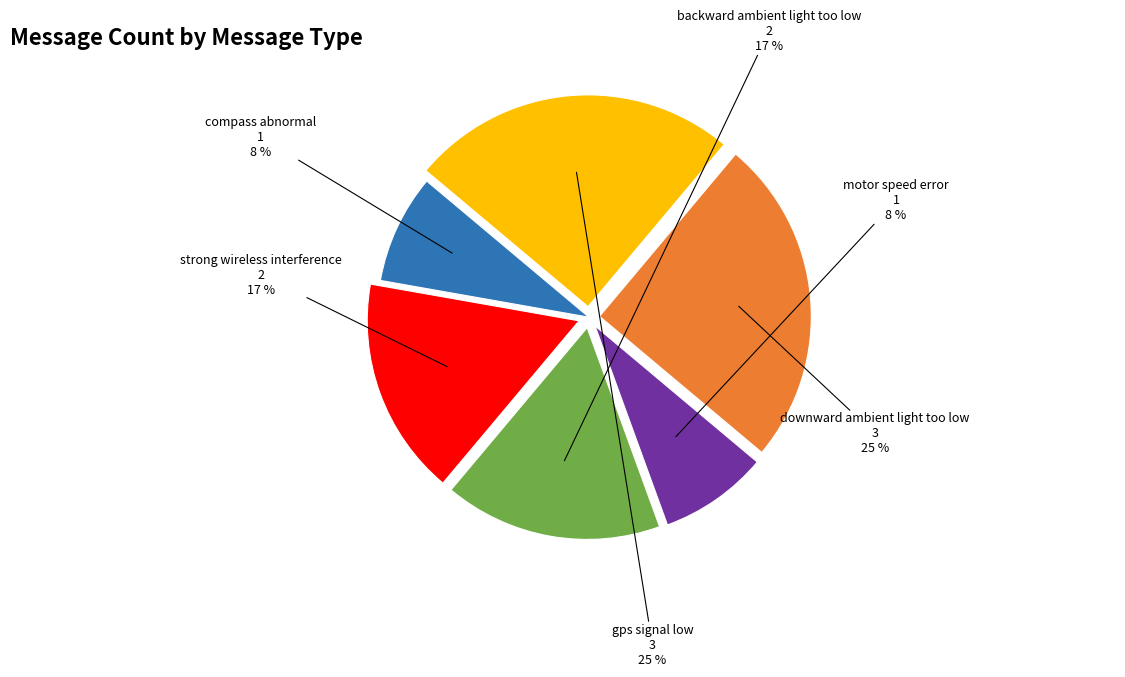

Combined, do compass abnormal and gps signal low account for over 50%?

No